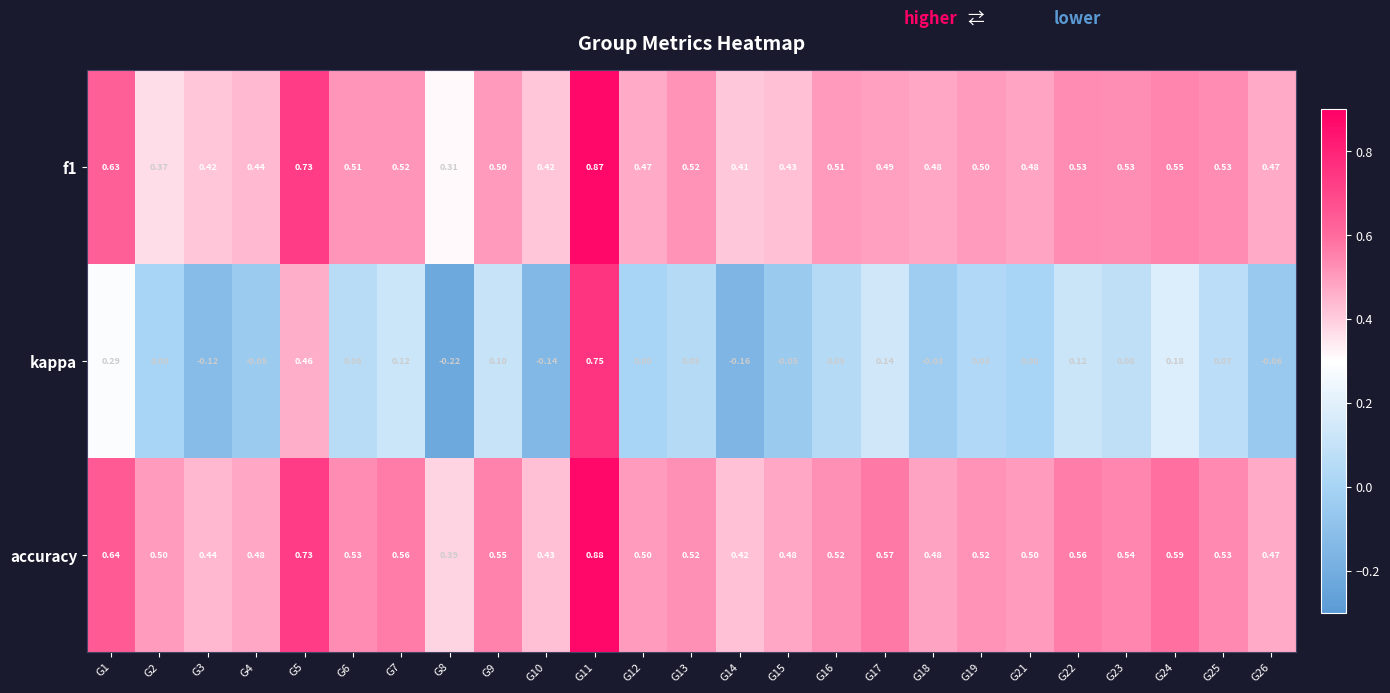

Is the value of f1 at G23 greater than the value of kappa at G15?

Yes